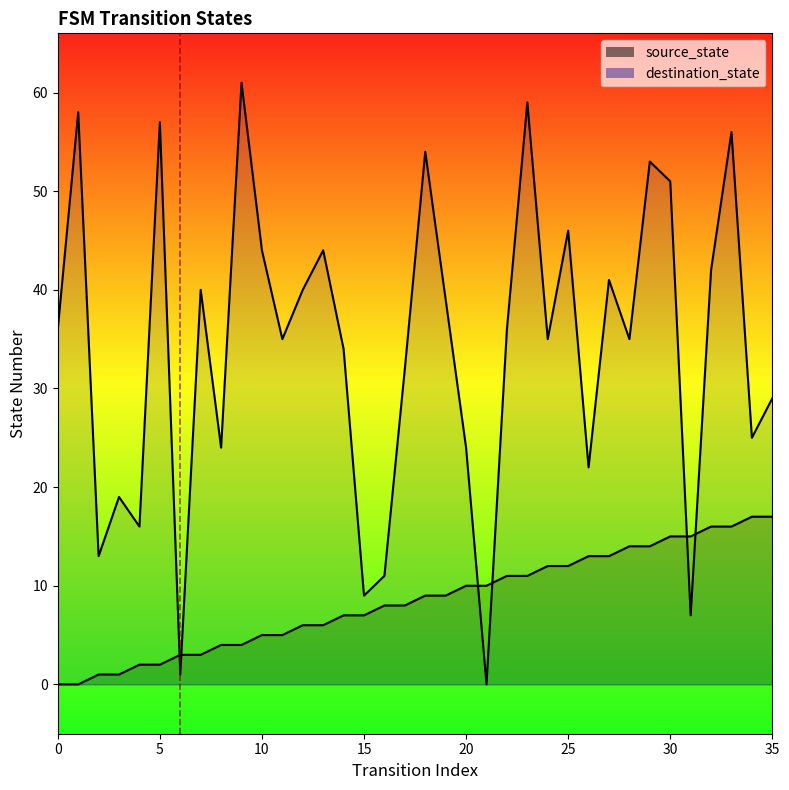

Is the value of destination_state at 27 greater than the value of source_state at 22?

Yes